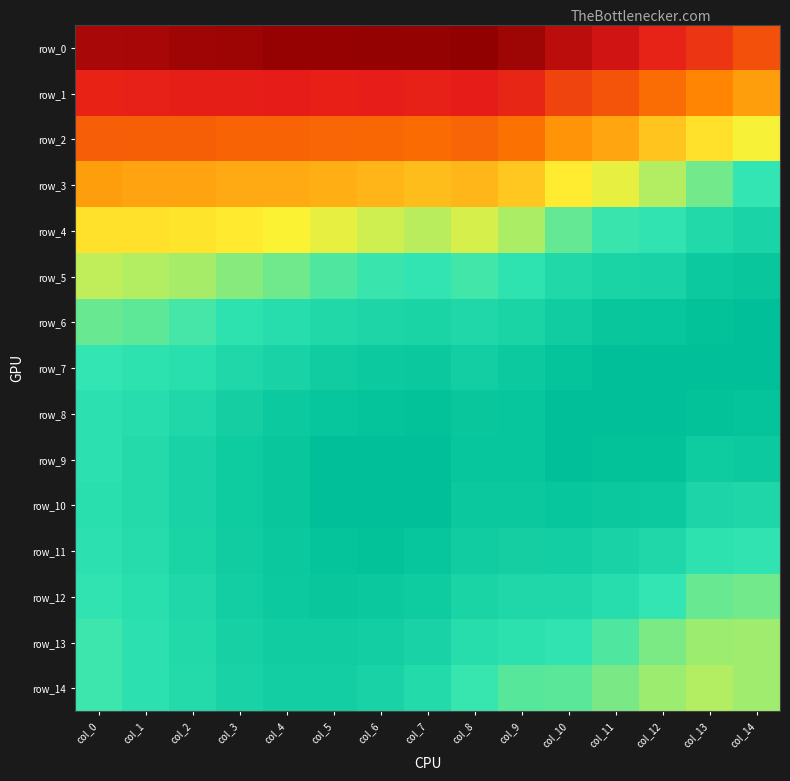

At how many categories does at least one series exceed 0?

15